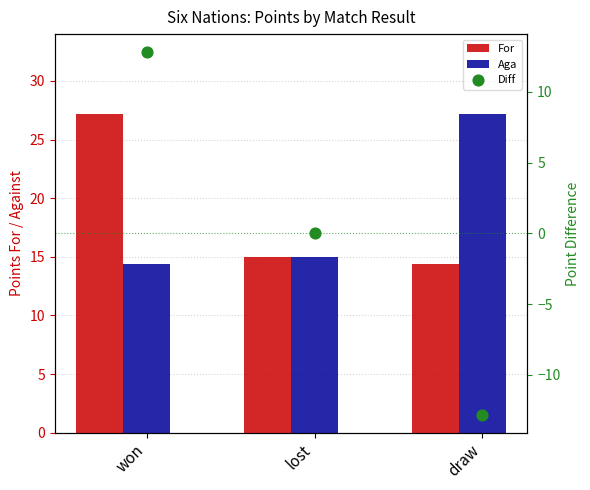

Which series reaches the maximum Y coordinate?

For